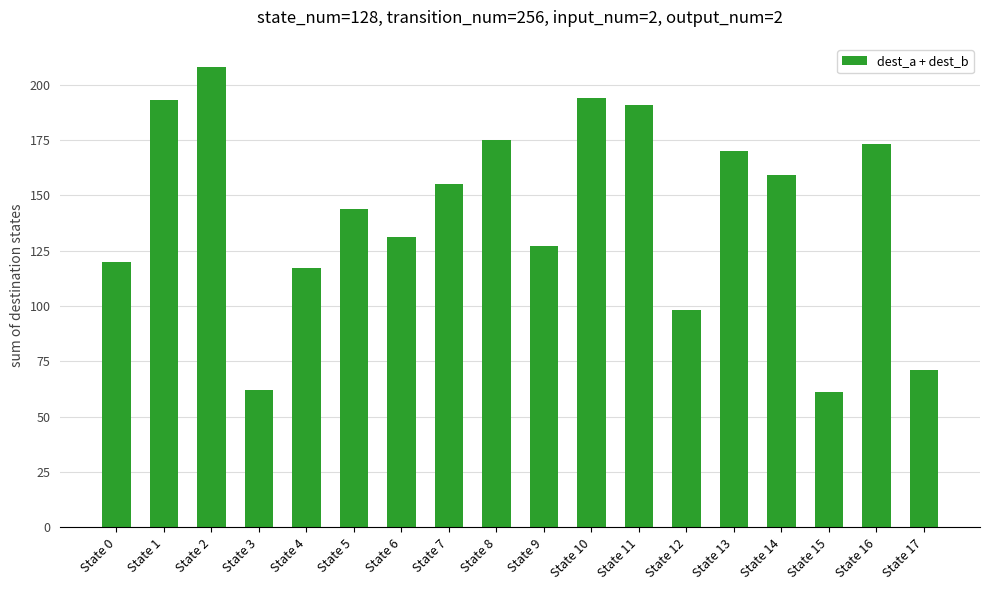

What is the value of the 16th bar from the left?

61